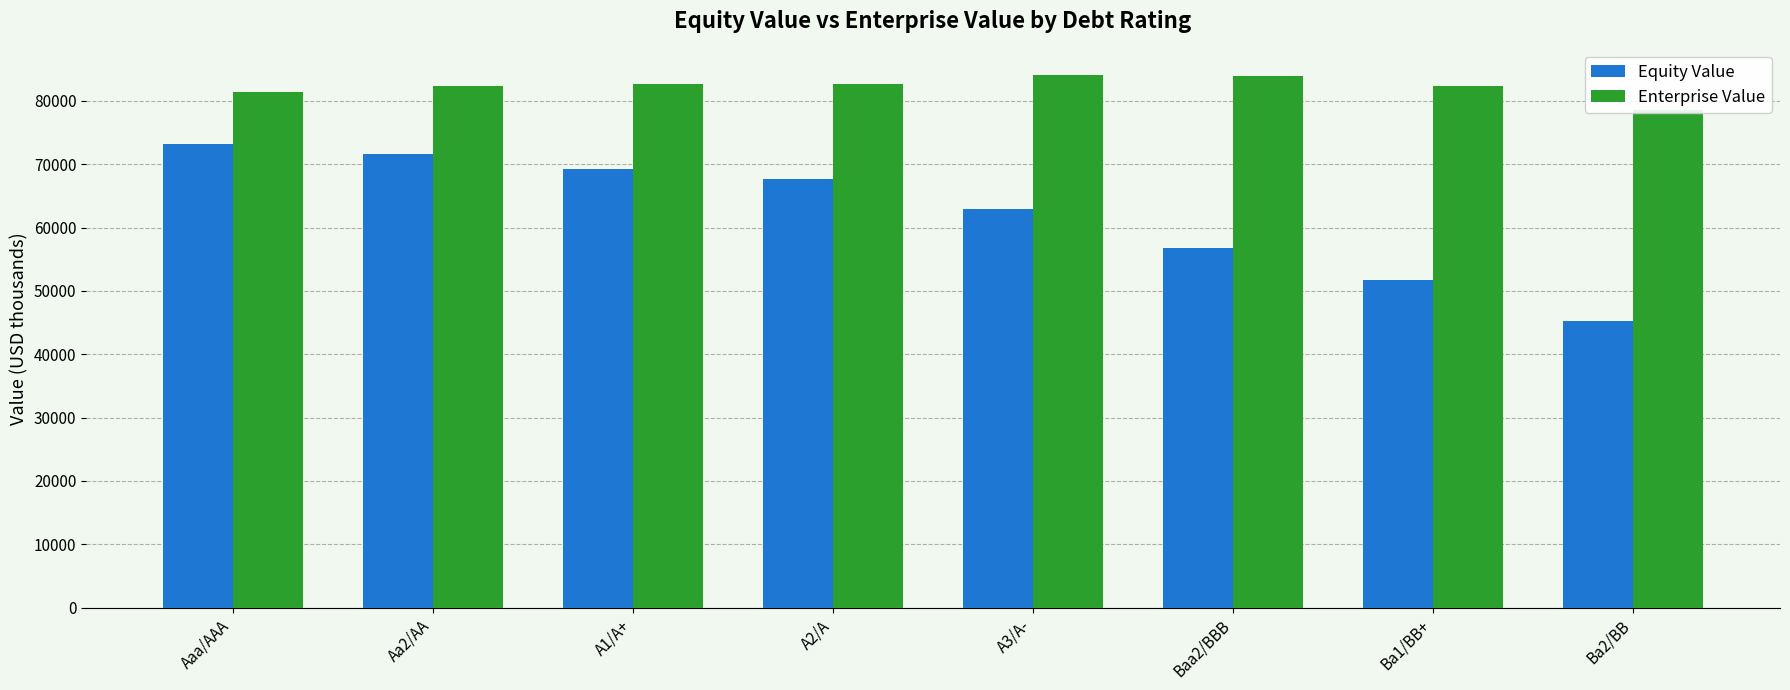

At which category is the sum across all series the highest?

Aaa/AAA